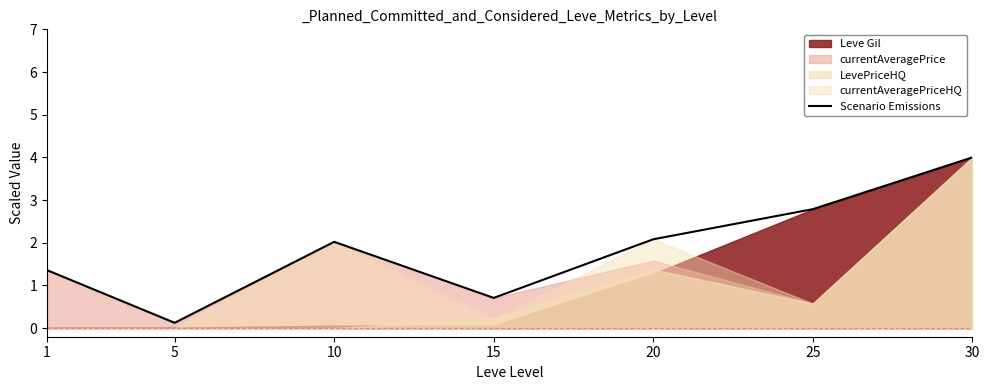

The value of Scenario Emissions at 25 is 4.9. True or false?

False